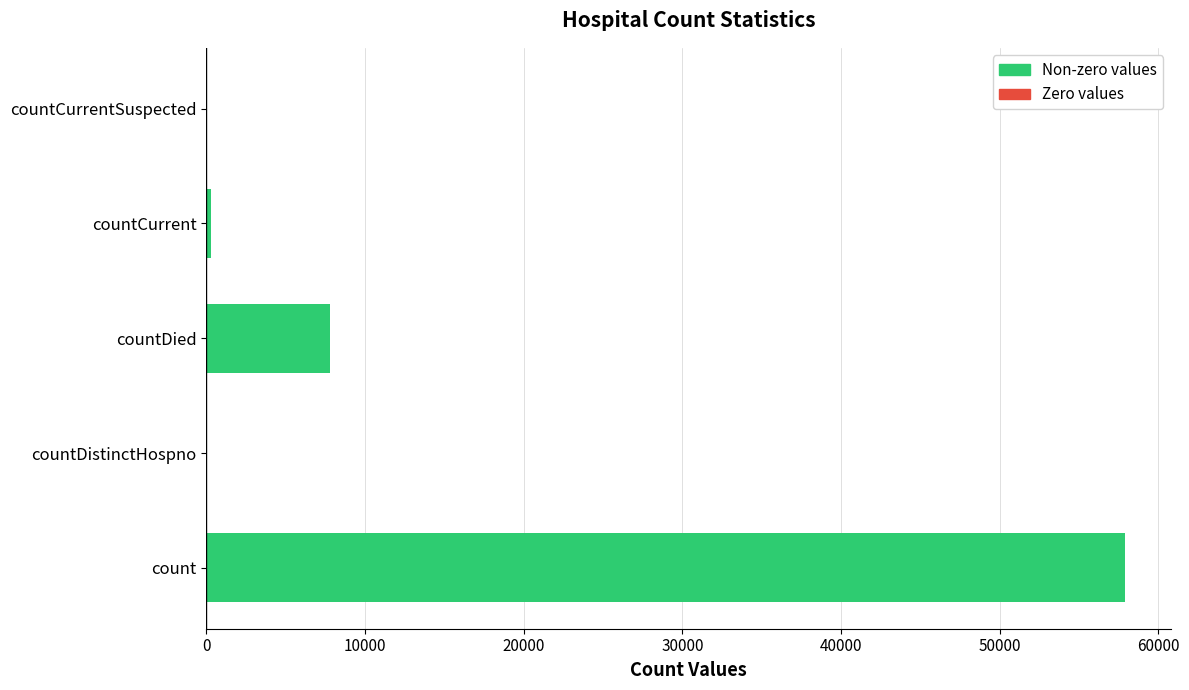

At which label is the value closest to 28945?

countDied